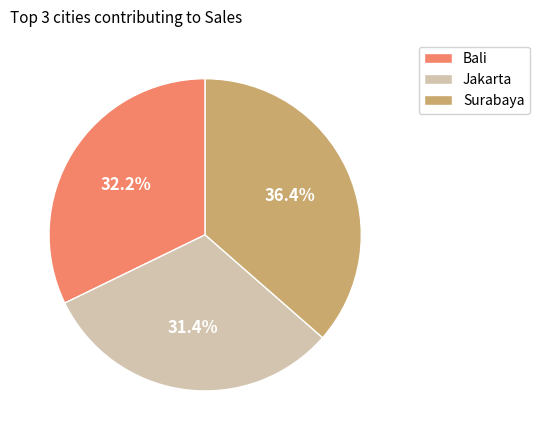

What is the ratio of the value at Bali to the value at Surabaya?

0.9